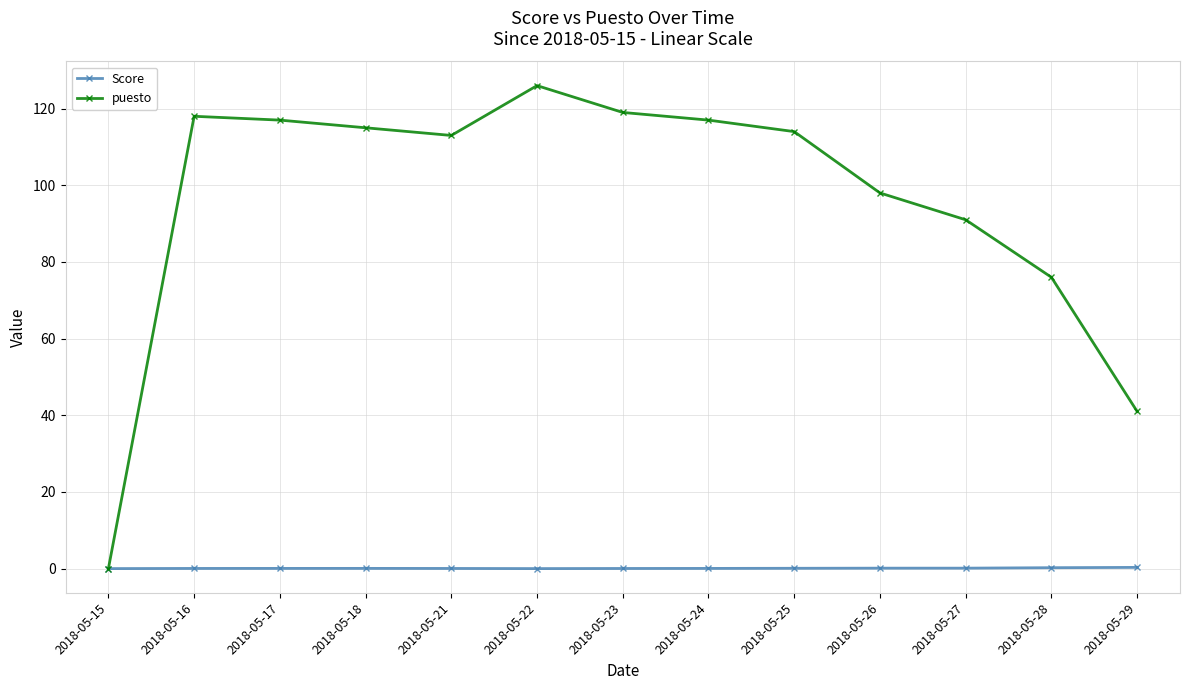

Is the value of puesto at 2018-05-22 greater than the value of Score at 2018-05-17?

Yes